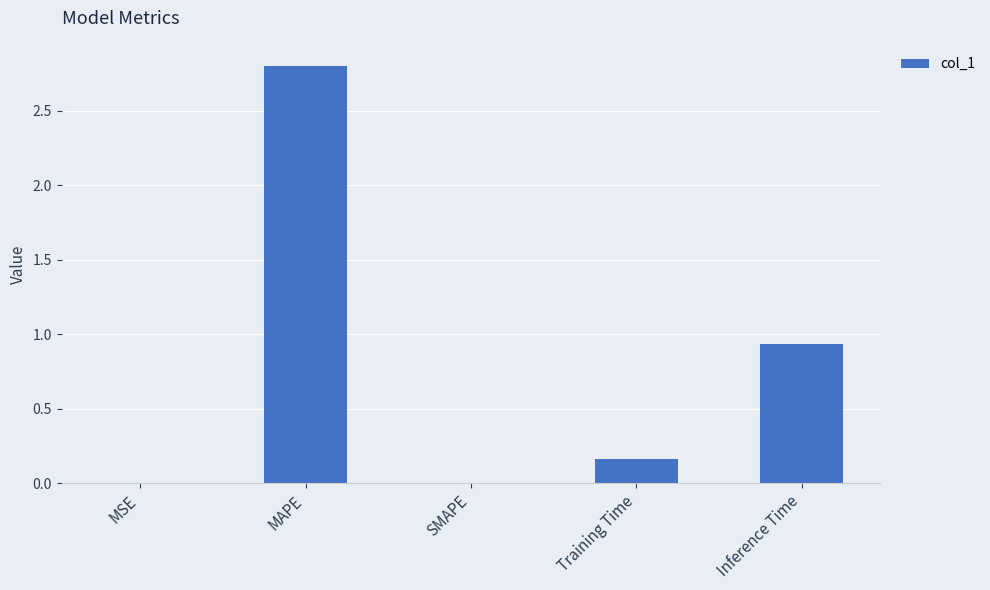

Which has a higher value, MSE or MAPE?

MAPE